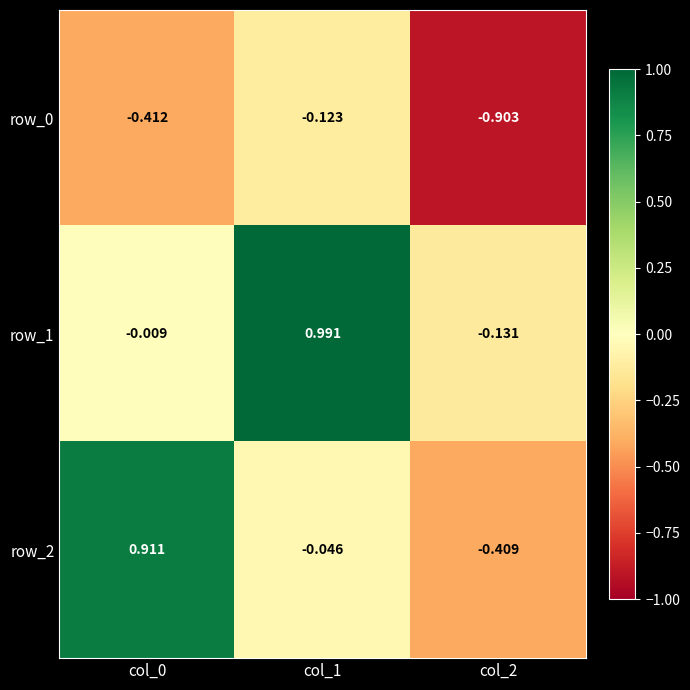

Is the value of row_2 at col_0 greater than the value of row_0 at col_1?

Yes